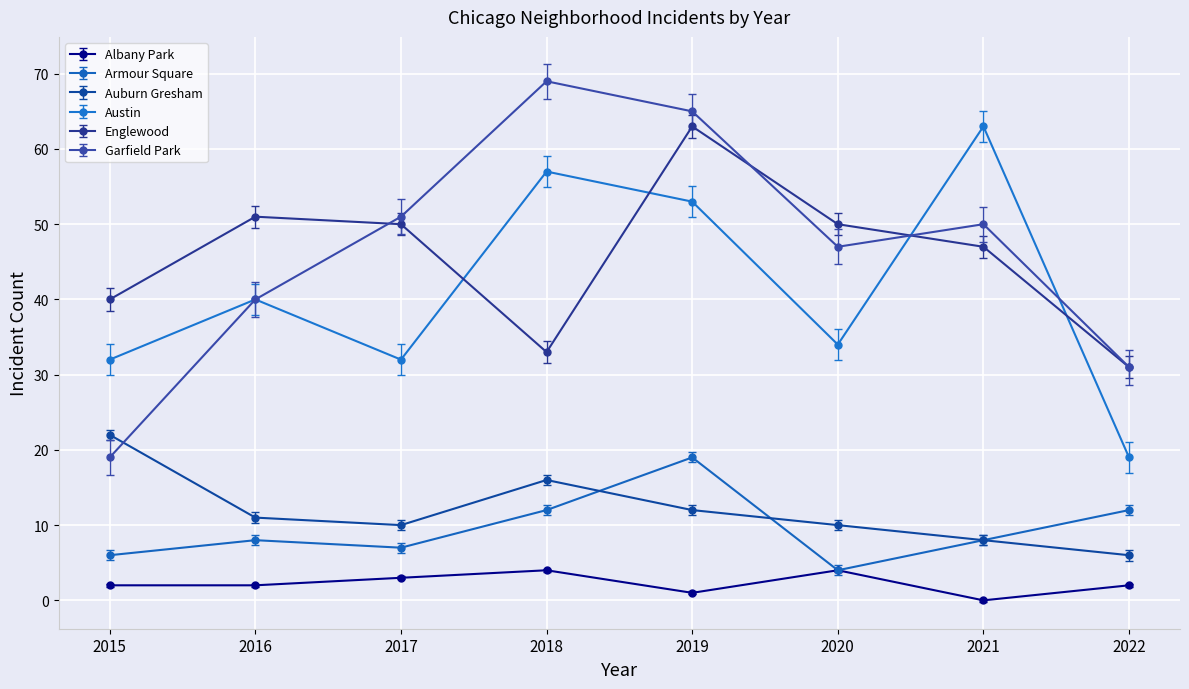

What is the difference between the Armour Square values at 2015 and 2019?

13